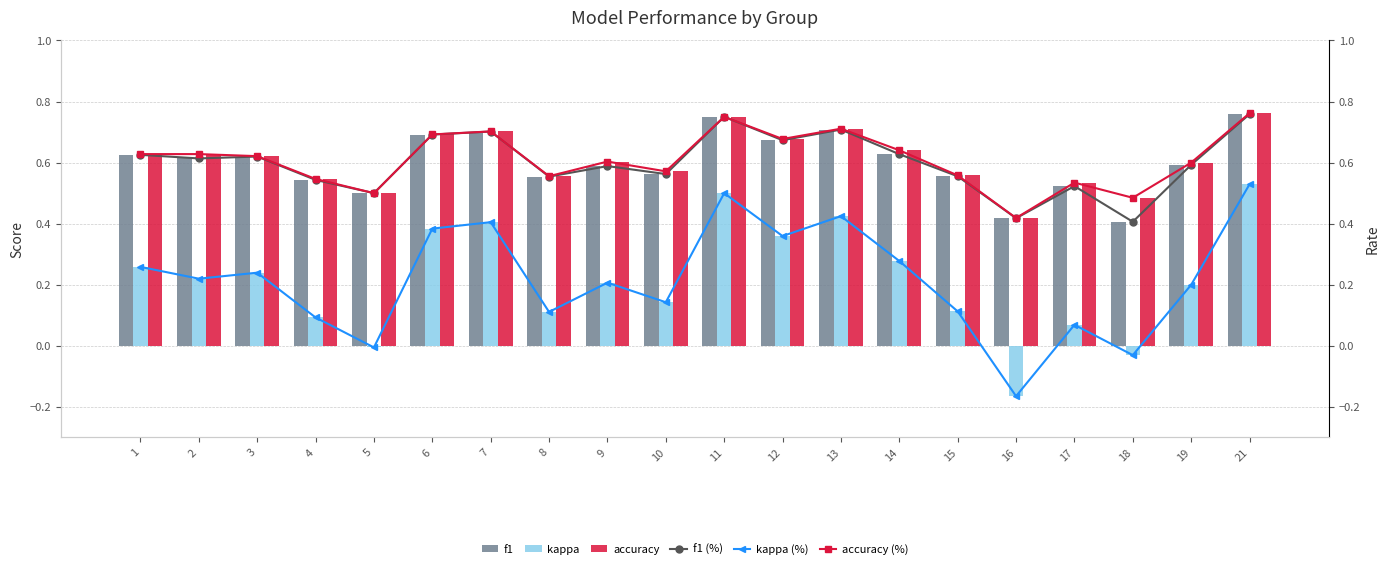

Which label corresponds to the smallest value in the chart?

16